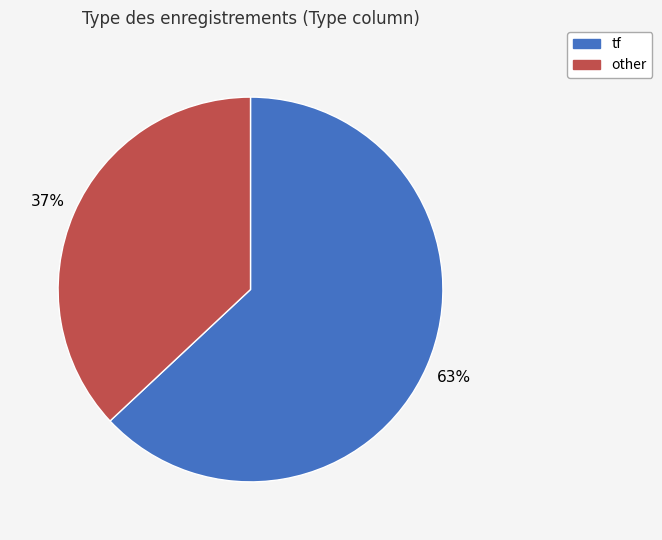

To the nearest percent, what is the difference between the other and tf slice percentages?

26%